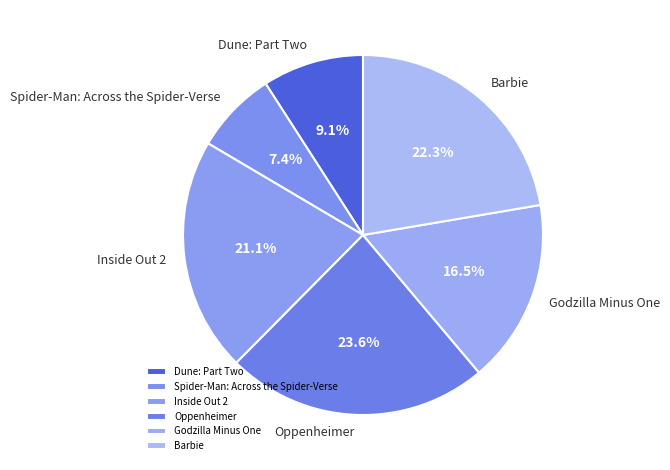

Does Inside Out 2 account for over 50% of the chart?

No